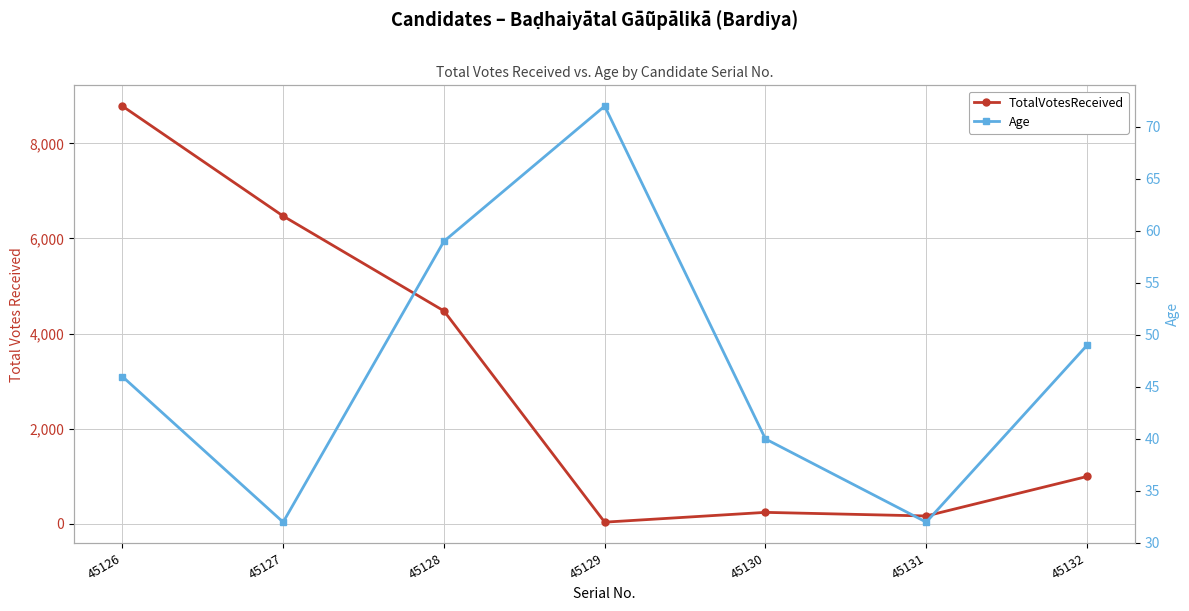

Between 45127 and 45128, which is larger?

45127